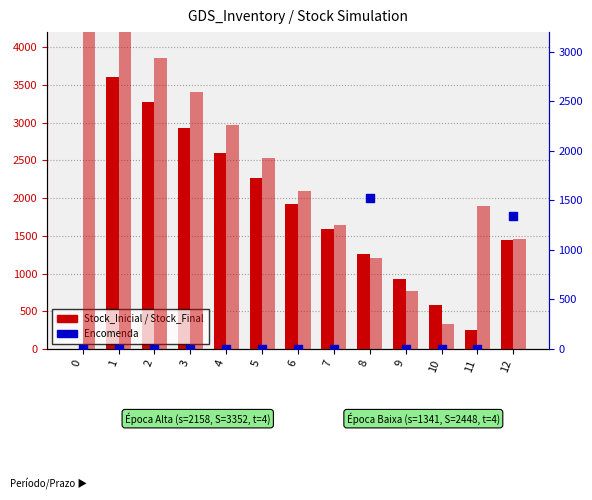

Which series contains the highest Y value?

Stock_Inicial